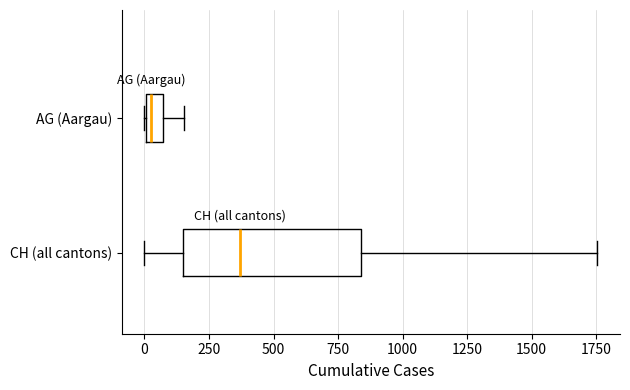

Which box is the widest, from its left edge to its right edge?

CH (all cantons)